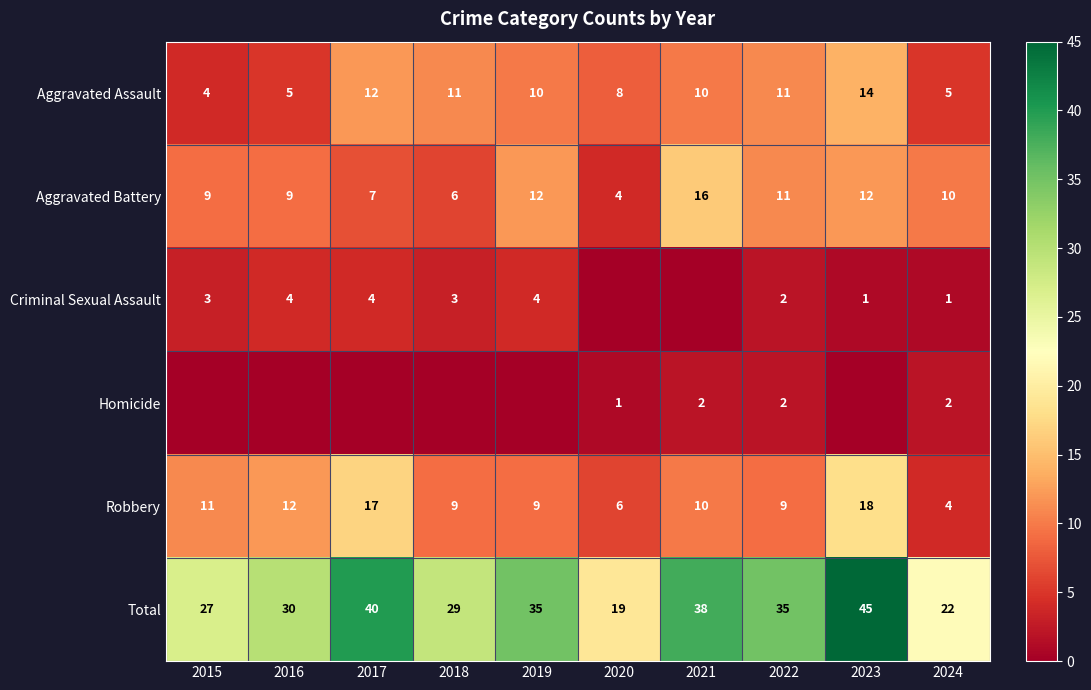

Is it true that Total equals 31 at 2020?

False